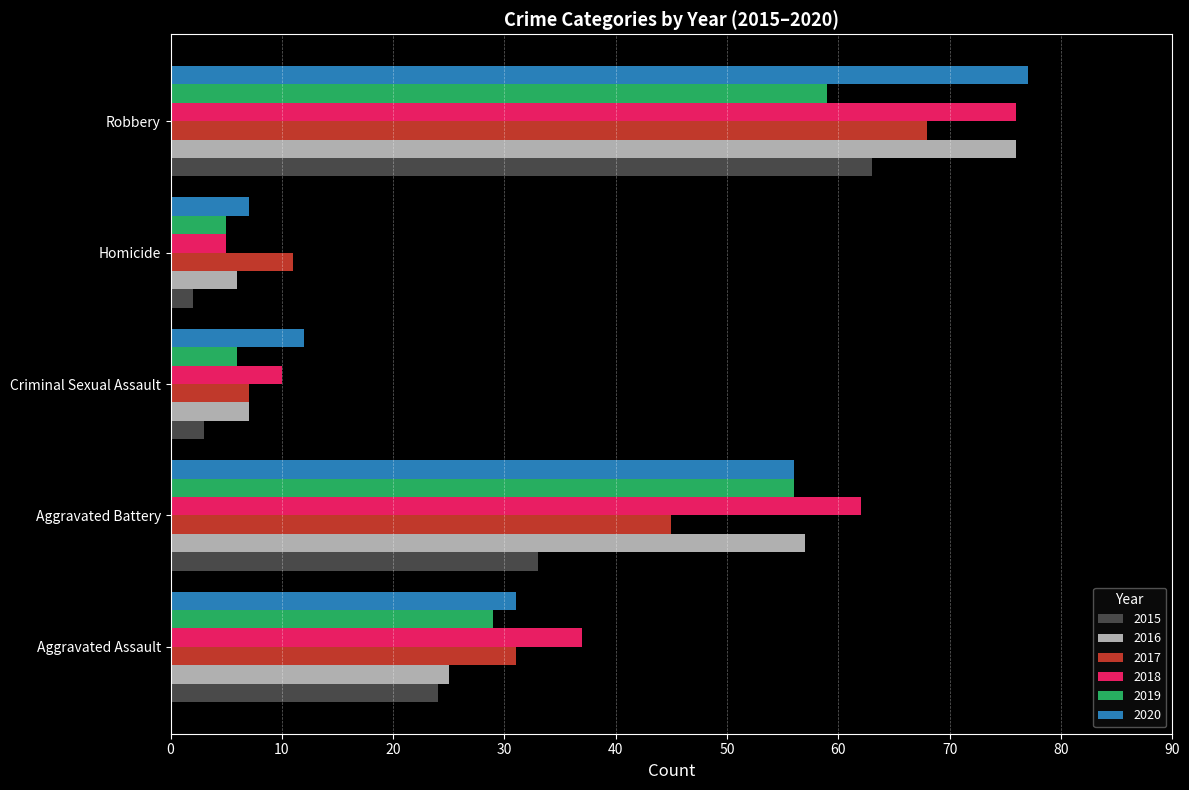

How many distinct data groups are displayed?

6